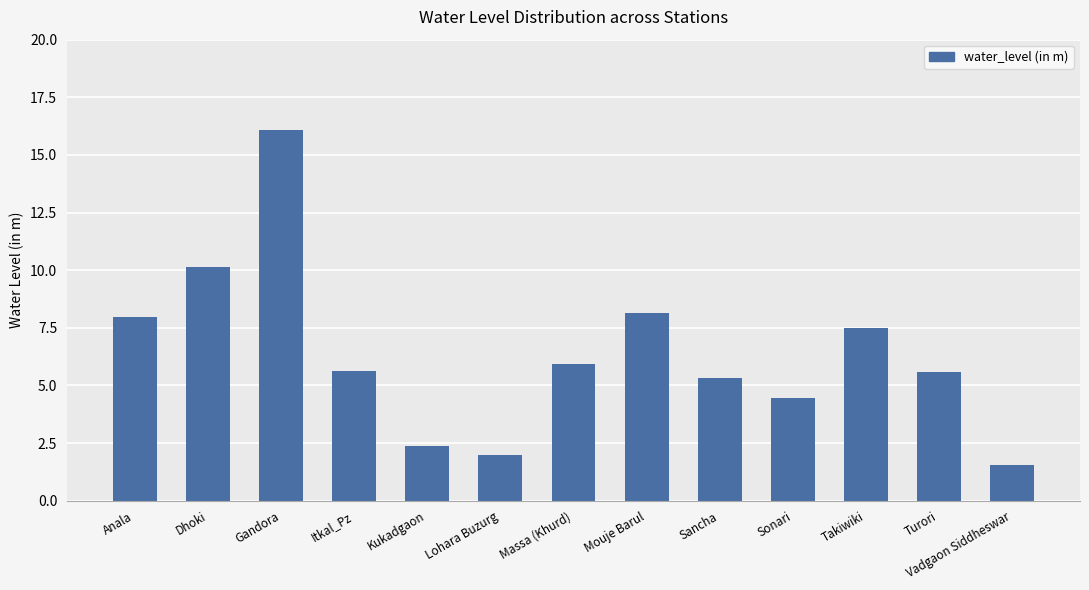

What is the label of the 8th bar from the right?

Lohara Buzurg